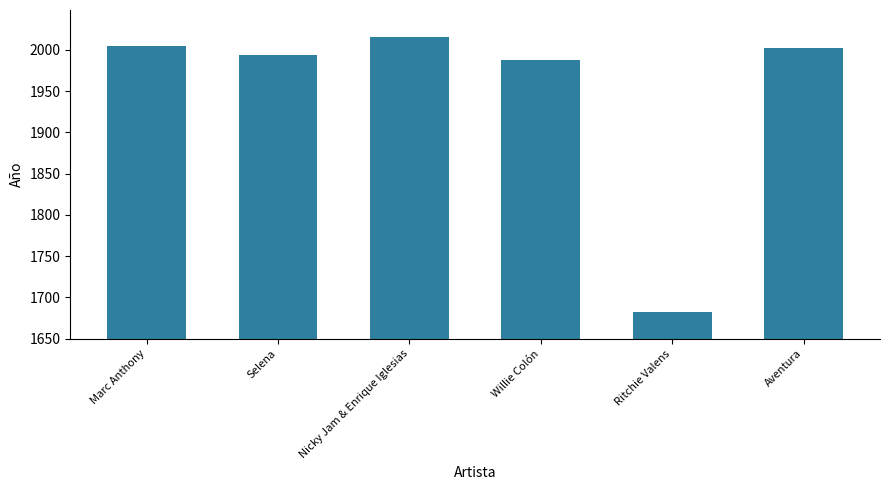

Reading left to right, transcribe all the data shown in this chart.

2004	1994	2015	1988	1683	2002